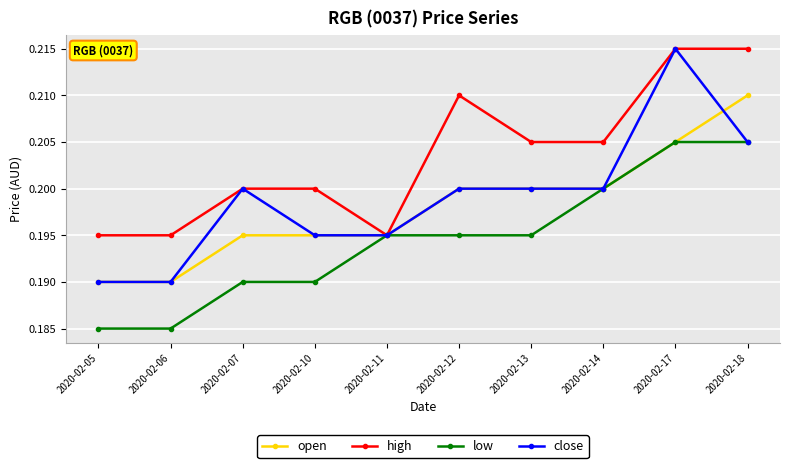

Which series has the widest spread of values?

close